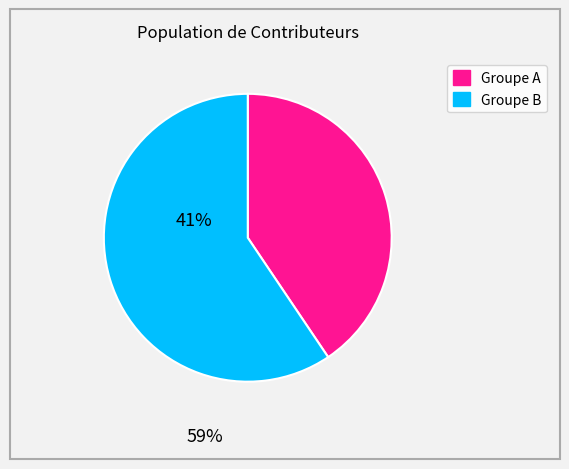

Is there a majority slice in this chart?

Yes